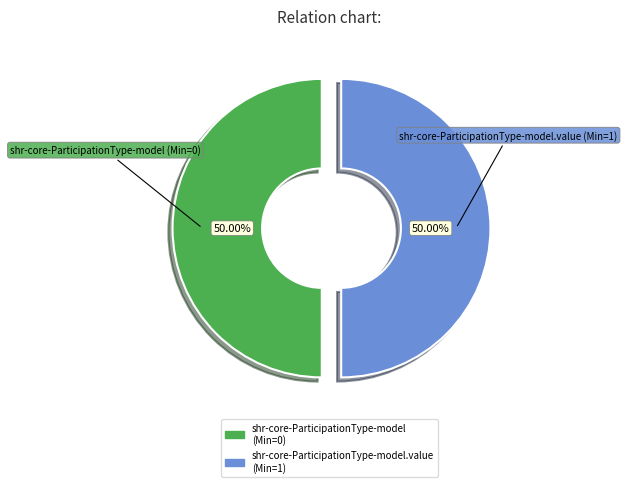

How many segments does this pie chart have?

2